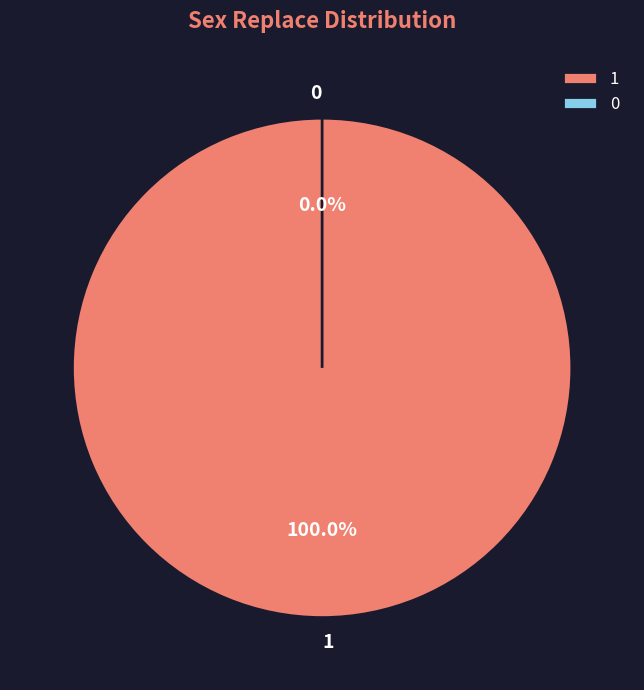

What is the largest slice in the pie chart?

1